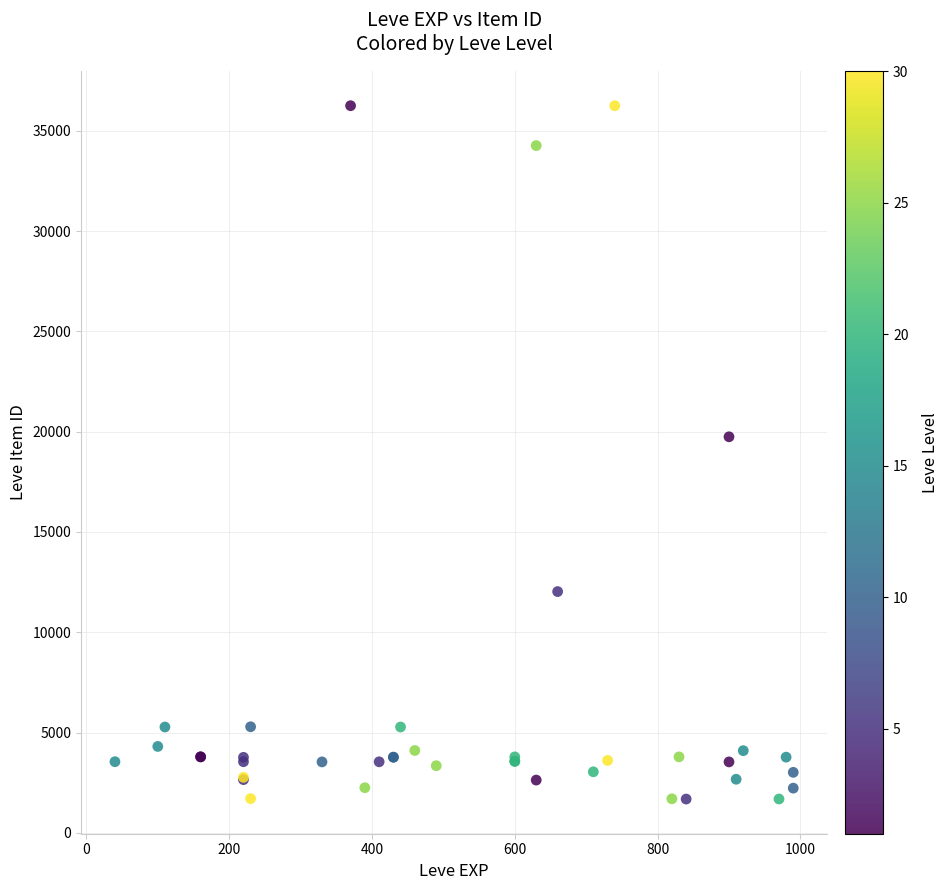

What Y value in the scatter plot is closest to 18967?

19744